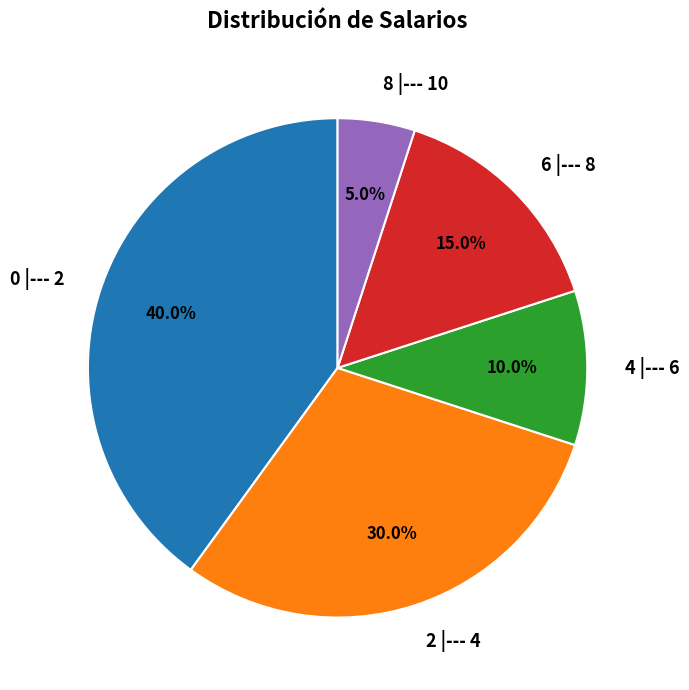

How many slices are in this pie chart?

5